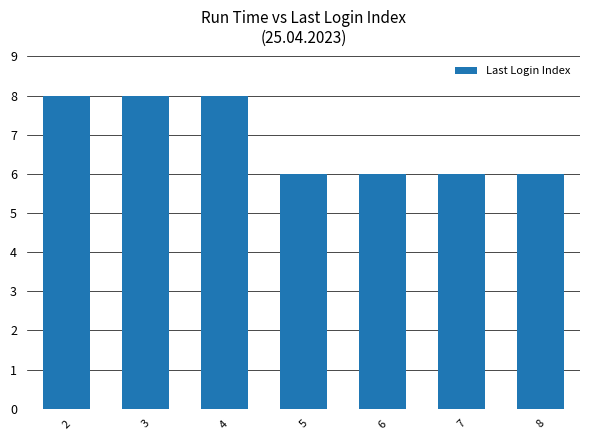

What is the smallest value displayed?

6